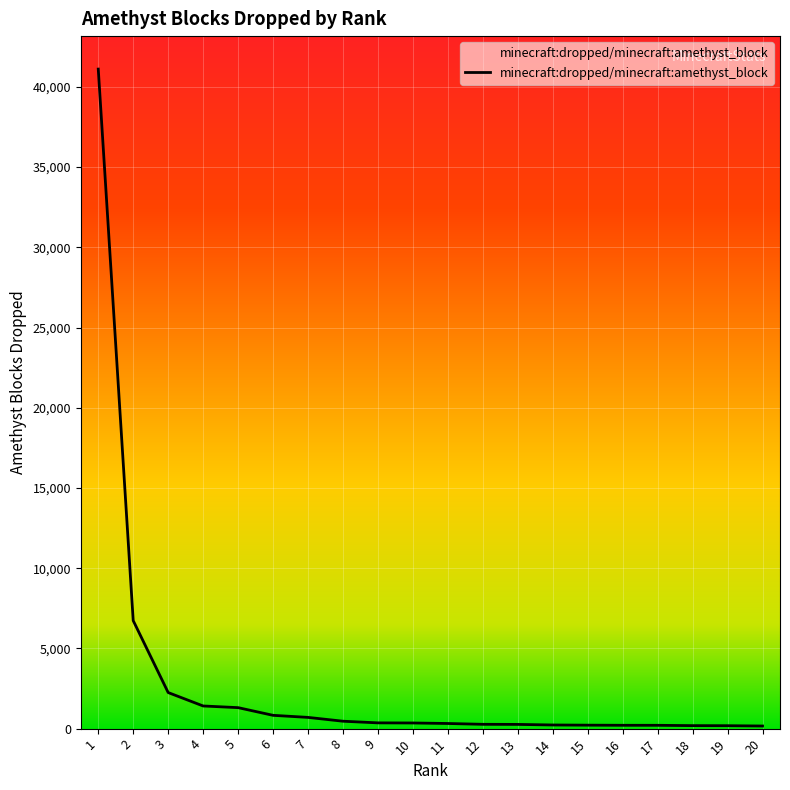

The value at 1 is 65122. True or false?

False